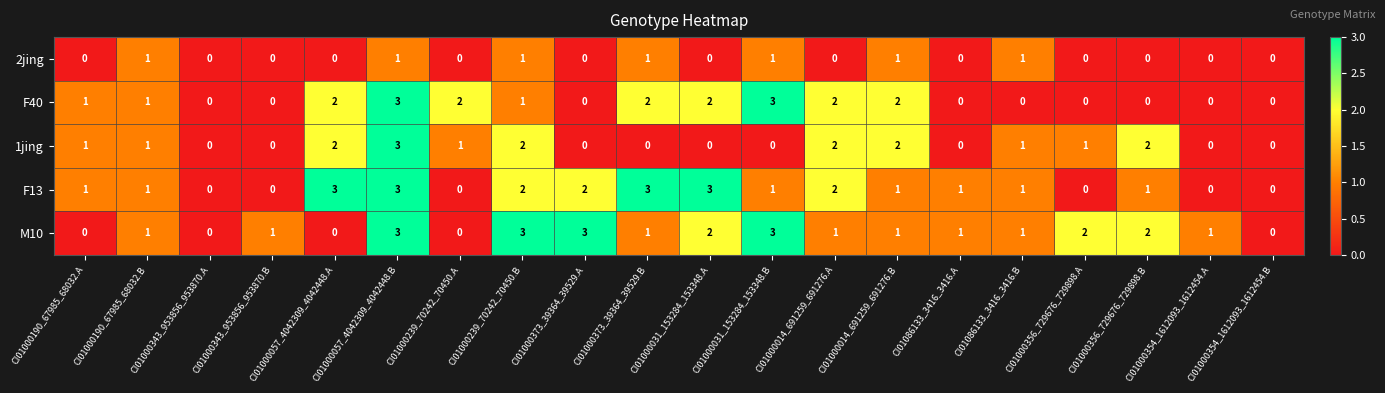

How many F13 values are between 0 and 2?

16